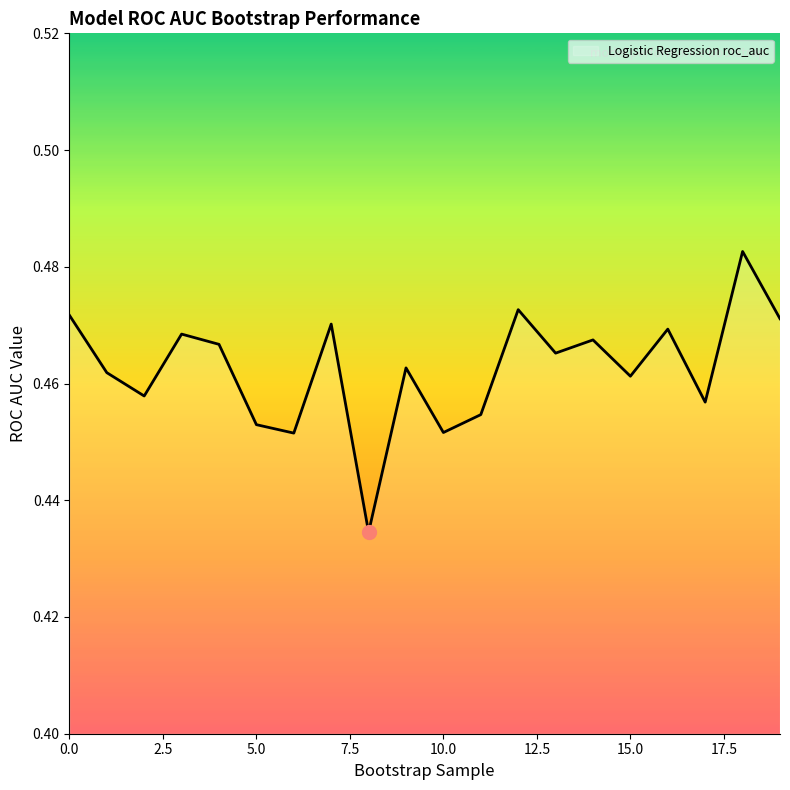

What is the label of the 10th point from the left?

9